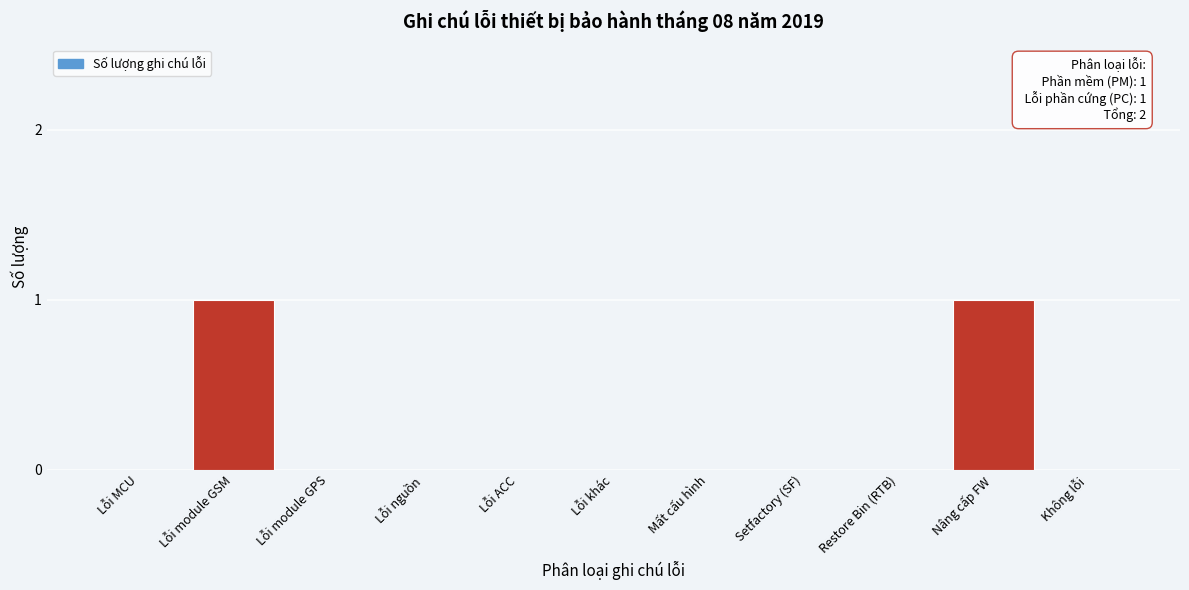

Reading right to left, what are all the values shown in this chart?

Không lỗi=0	Nâng cấp FW=1	Restore Bin (RTB)=0	Setfactory (SF)=0	Mất cấu hình=0	Lỗi khác=0	Lỗi ACC=0	Lỗi nguồn=0	Lỗi module GPS=0	Lỗi module GSM=1	Lỗi MCU=0